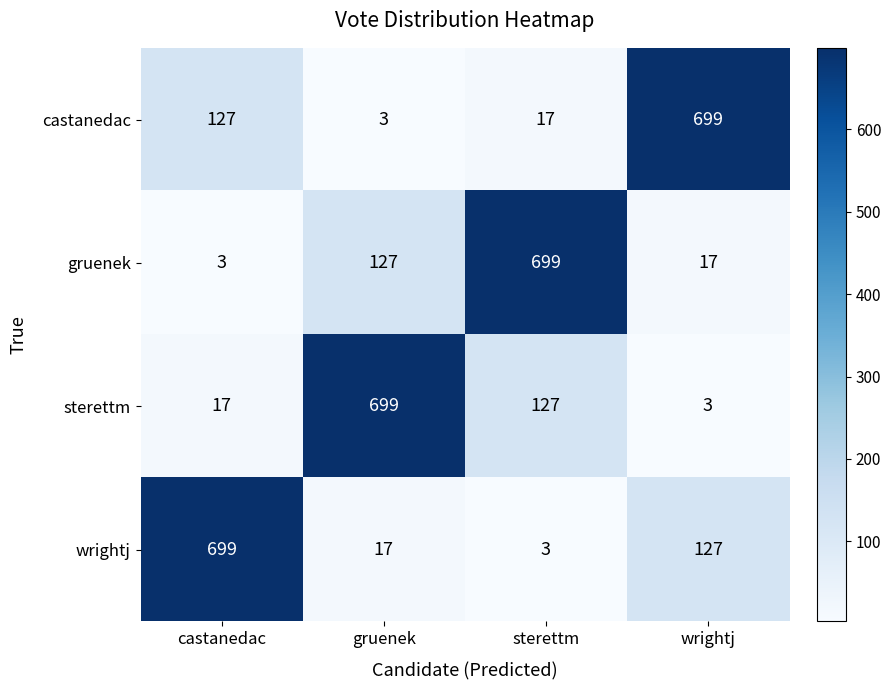

At gruenek, list the series in order from smallest to largest.

castanedac, wrightj, gruenek, sterettm